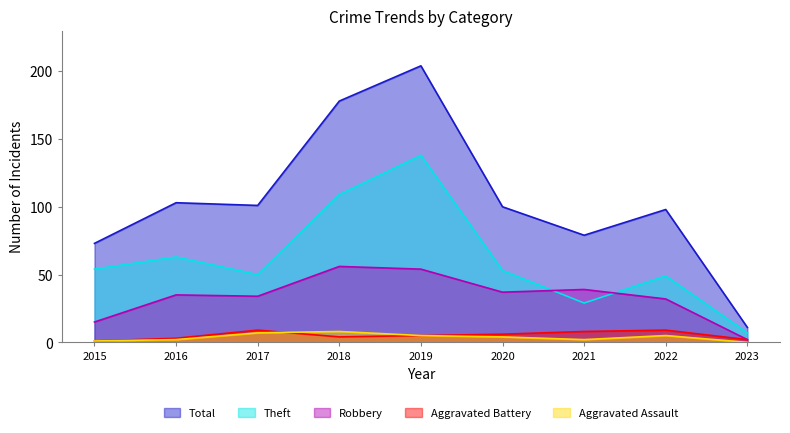

How many series are shown in this chart?

5